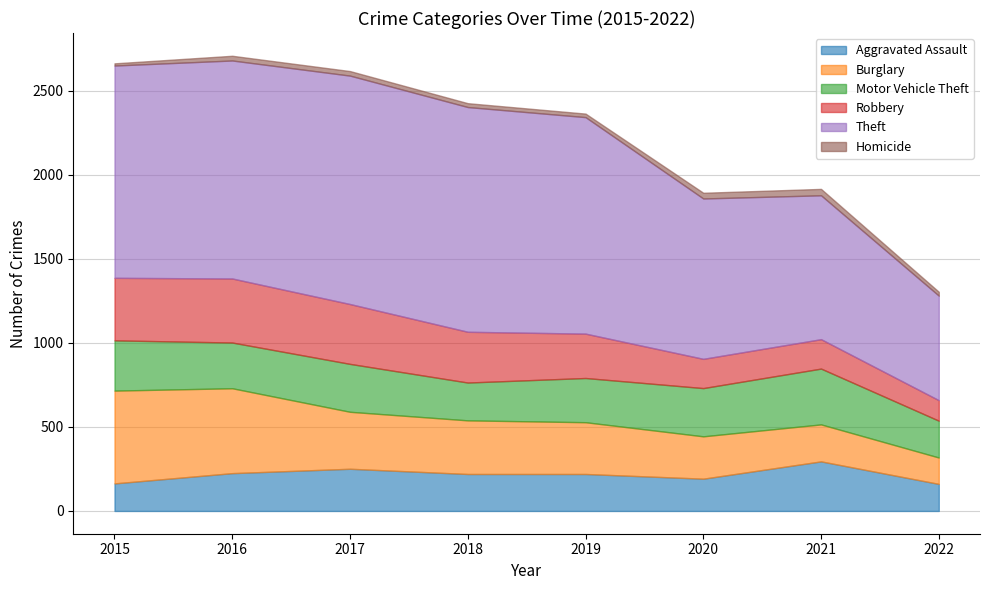

Where is Burglary nearest to the value 354?

2017